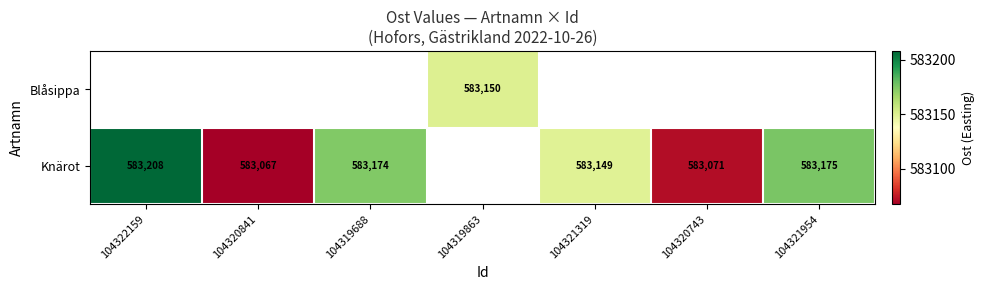

The Knärot series shows 583071 at 104320743. True or false?

True